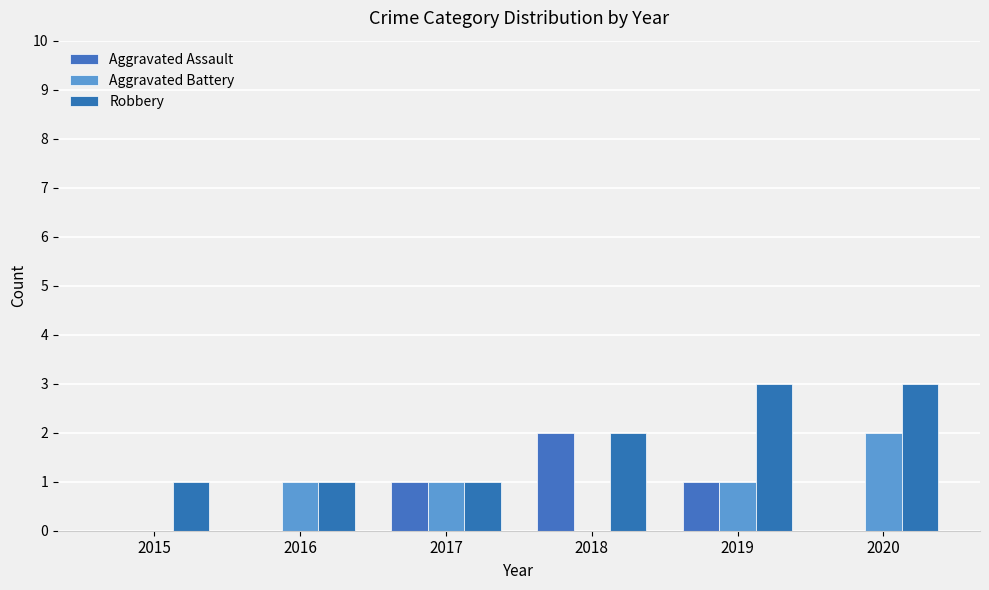

At which label is Aggravated Battery closest to 1?

2016